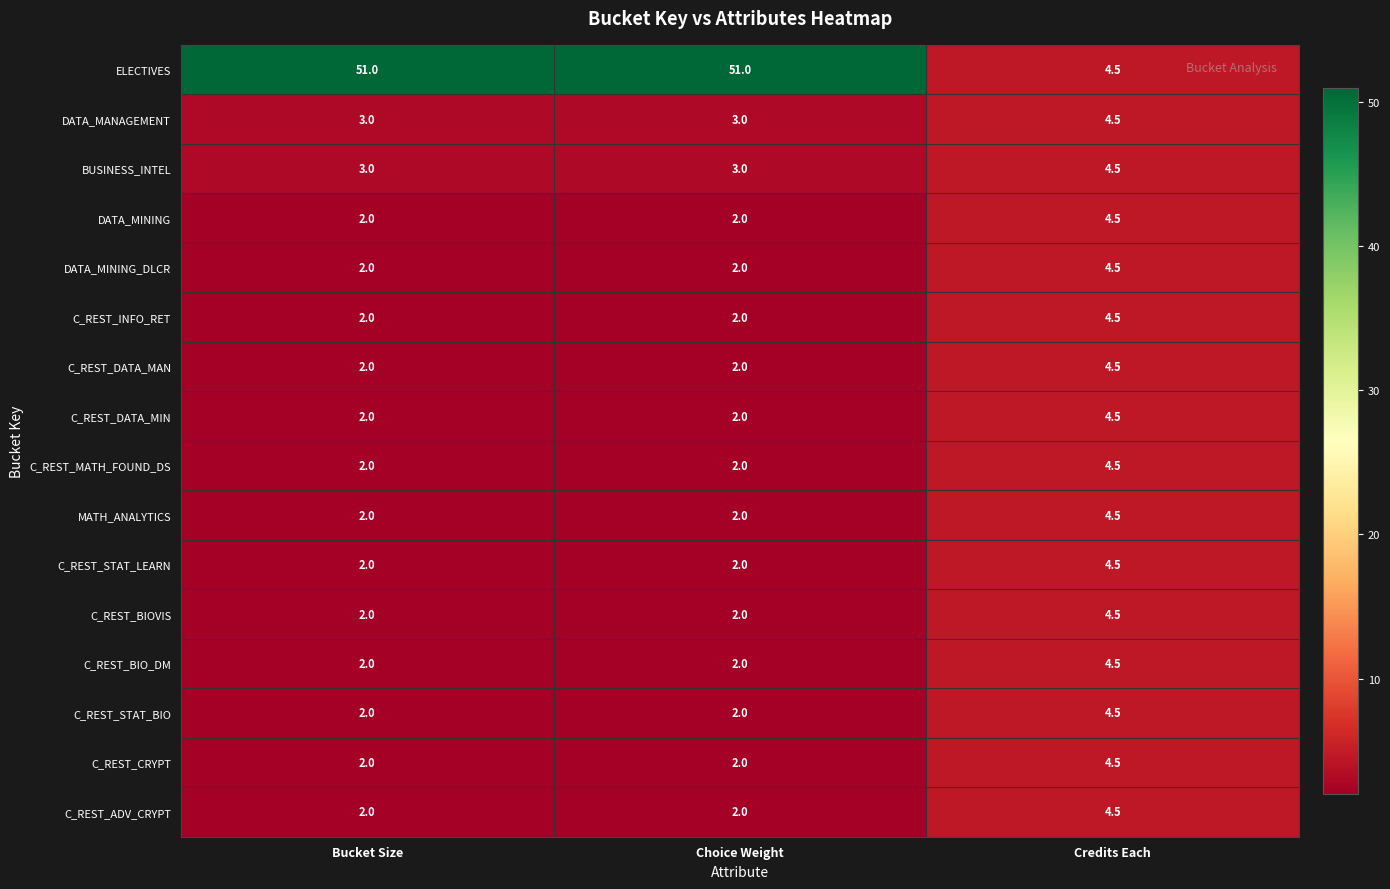

Which series has the largest total across all categories?

ELECTIVES